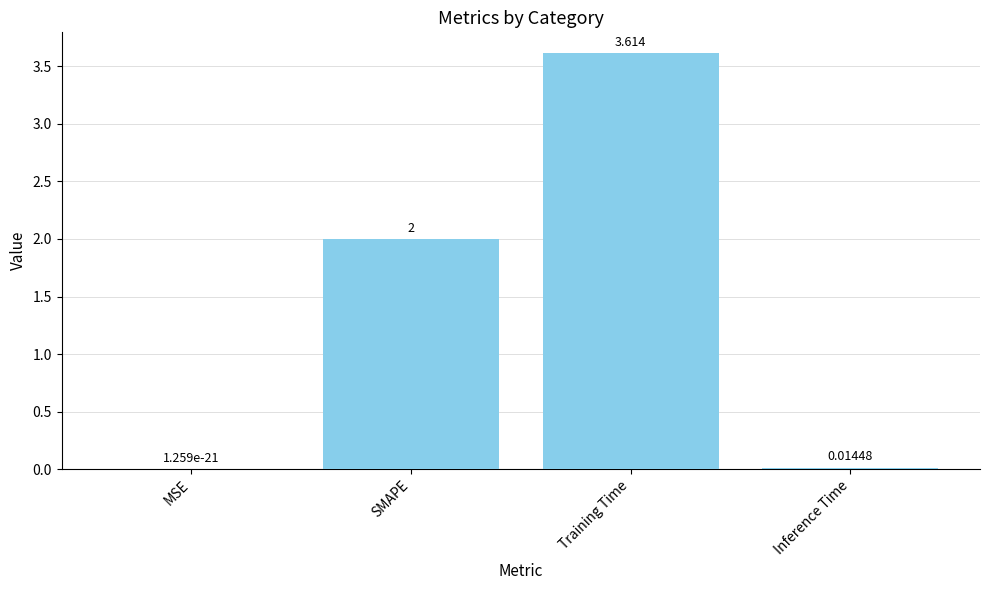

Which category has the highest value across all series?

Training Time